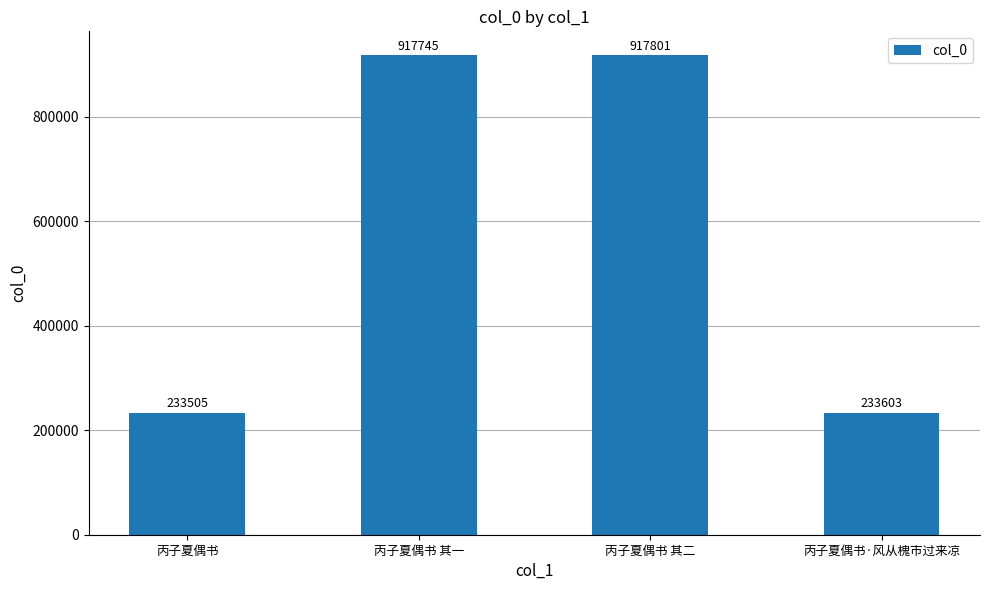

List the labels in order of value, smallest first.

丙子夏偶书, 丙子夏偶书·风从槐市过来凉, 丙子夏偶书 其一, 丙子夏偶书 其二